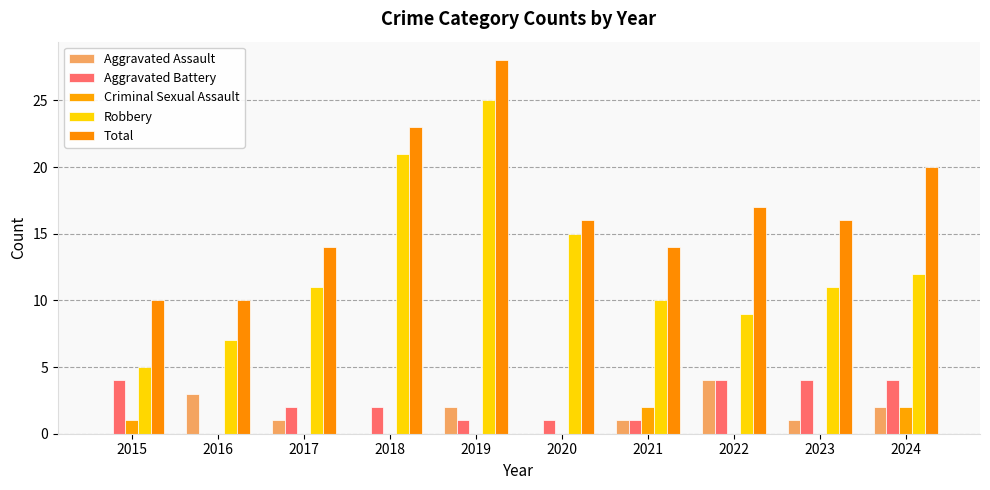

The value of Total at 2019 is 44. True or false?

False